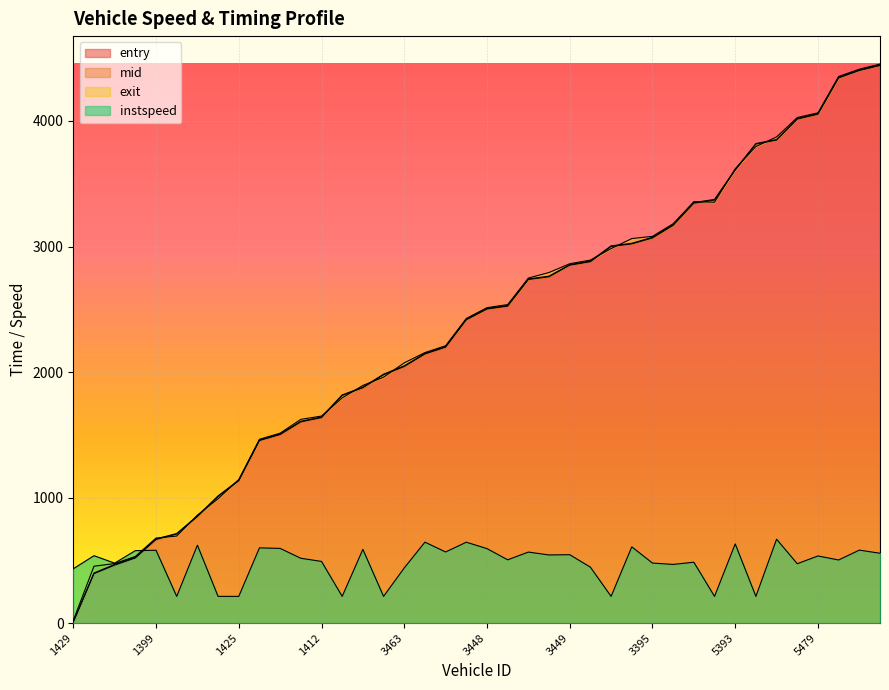

How many data points in instspeed are above 534?

20